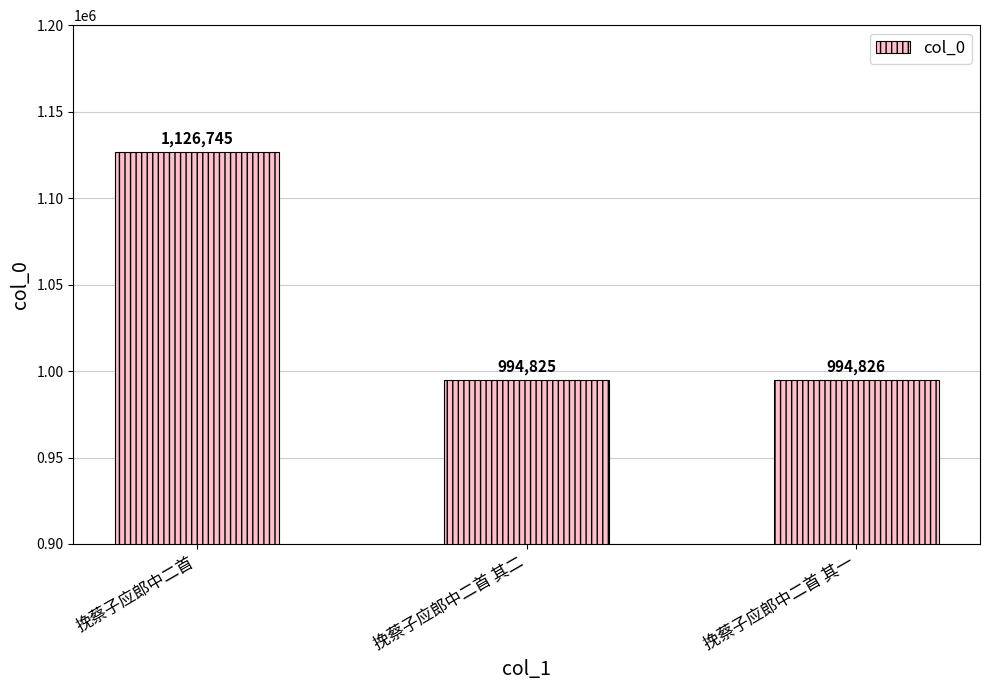

Which label corresponds to the smallest value in the chart?

挽蔡子应郎中二首 其二